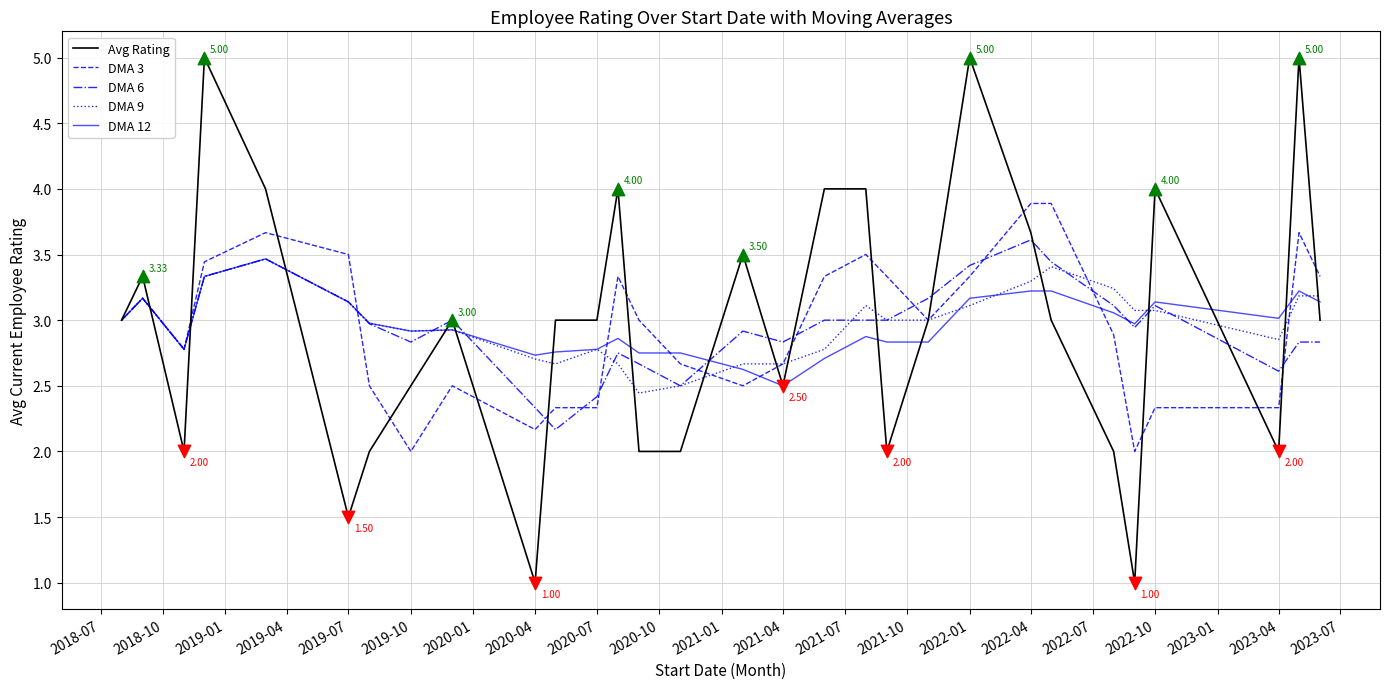

Which series has the largest range (max minus min)?

Avg Rating